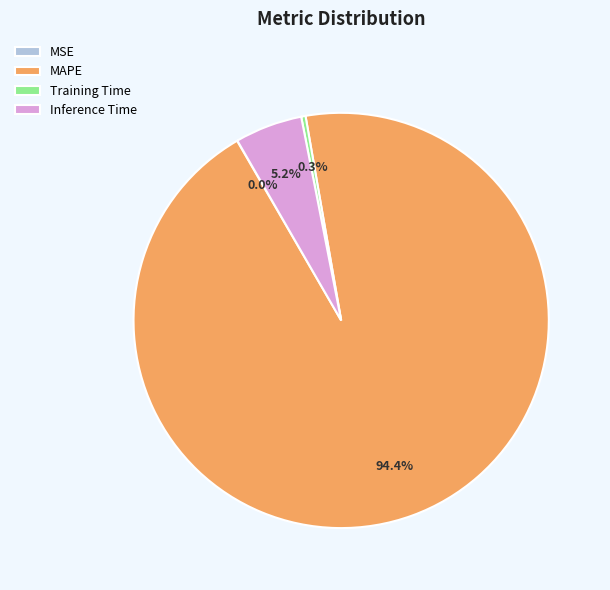

Which has a higher value, MAPE or Inference Time?

MAPE